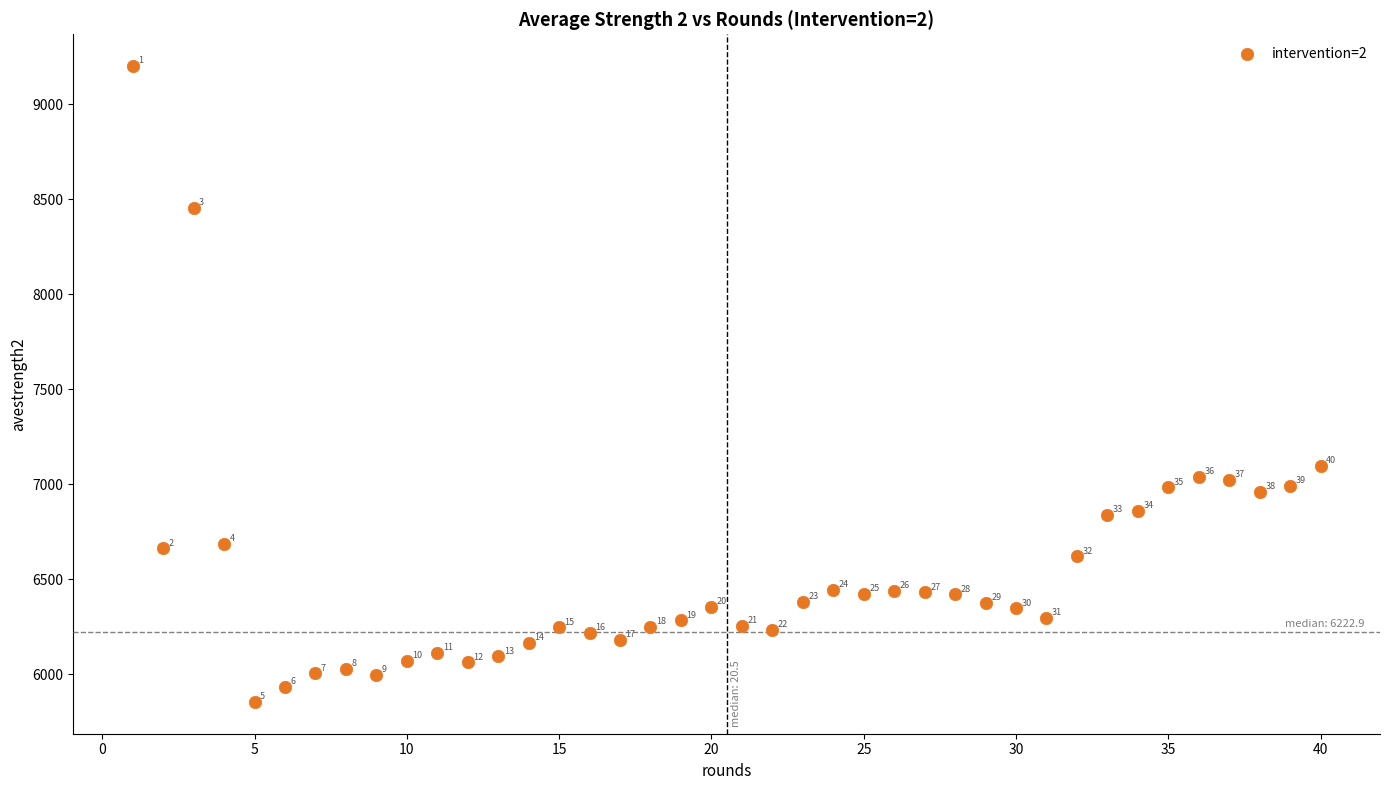

What Y value in the scatter plot is closest to 7527?

7098.4